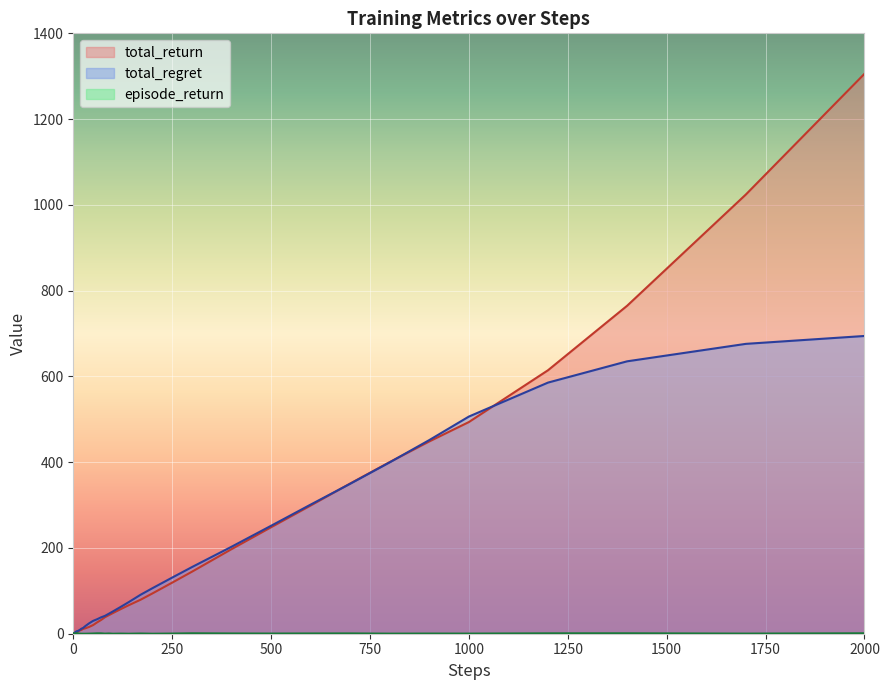

How many values in the total_regret series are below 41?

20